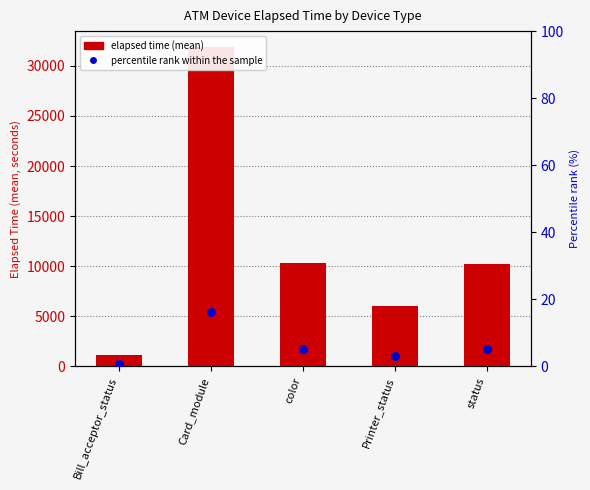

What are all the series names shown in the legend?

elapsed time (mean), percentile rank within the sample